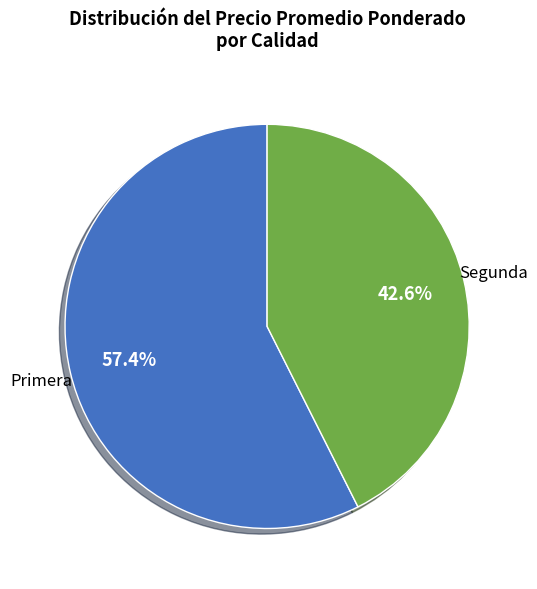

To the nearest percent, what is the average slice percentage?

50%